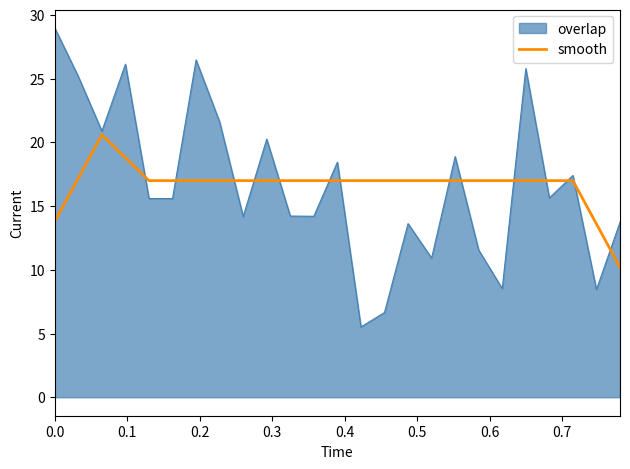

List the series in order of their peak value, lowest first.

smooth, overlap